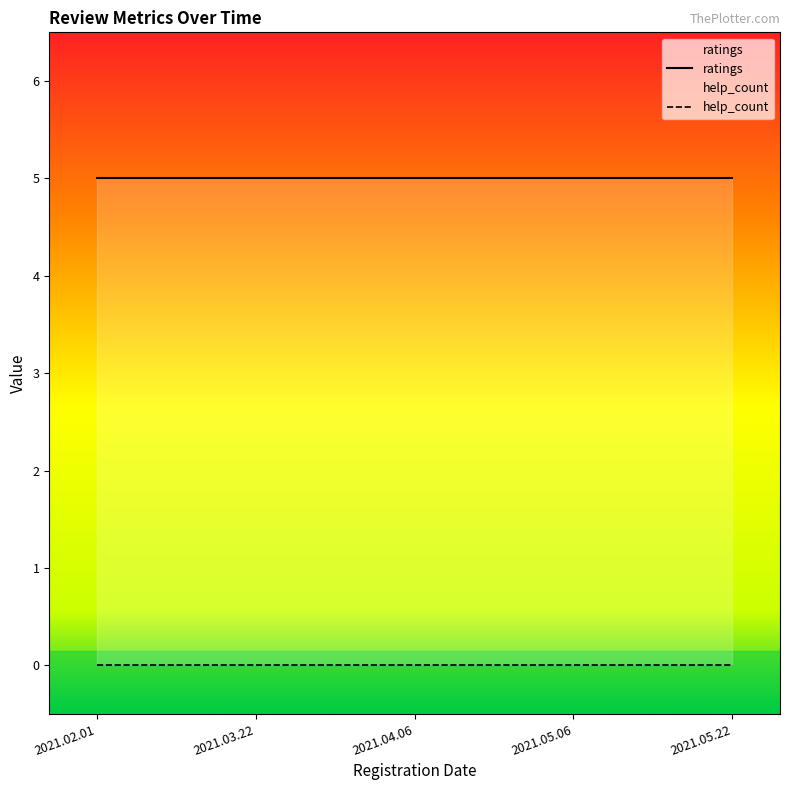

Rank the series at 2021.05.06 from lowest to highest value.

help_count, ratings